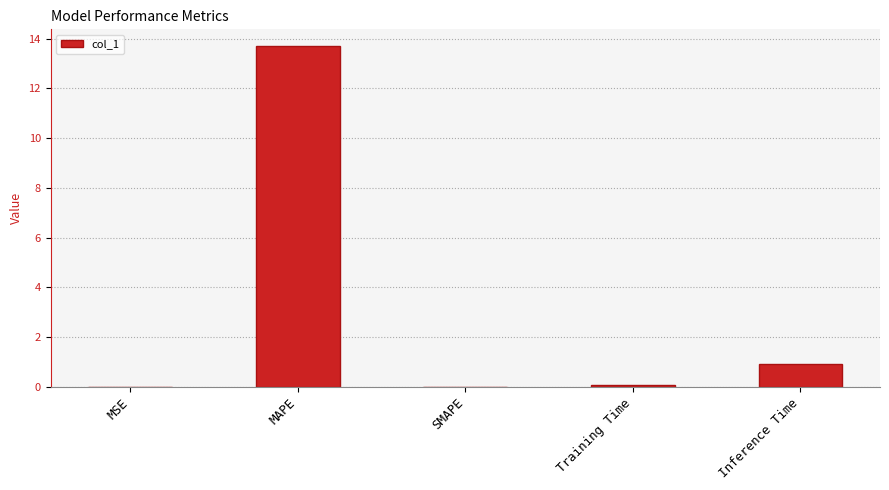

At which category does the chart reach its peak across all series?

MAPE